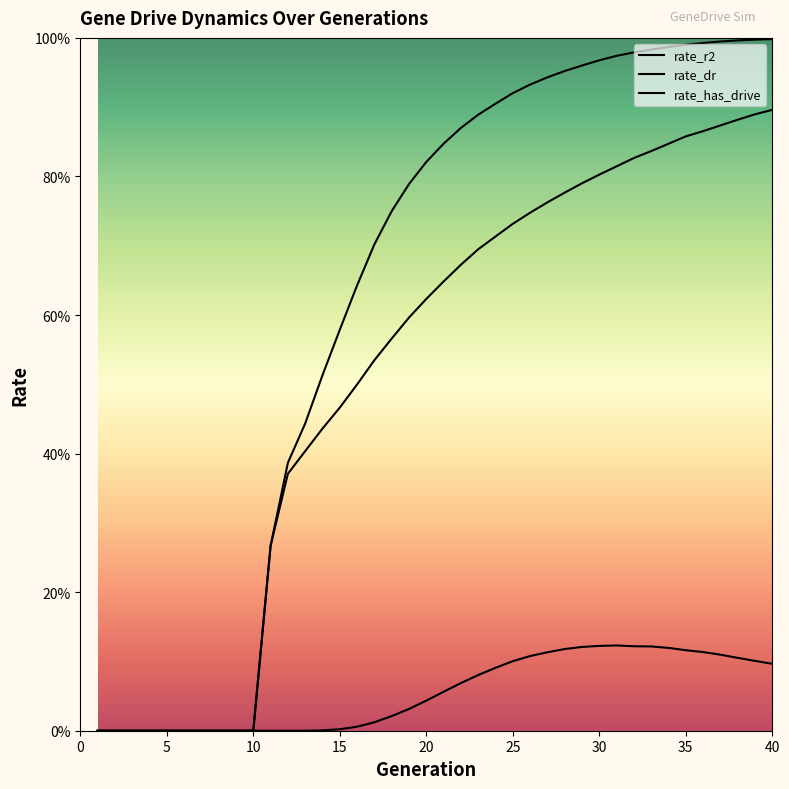

Reading left to right, list all the values displayed in this chart.

rate_r2: 1=0.0	2=0.0	3=0.0	4=0.0	5=0.0	6=0.0	7=0.0	8=0.0	9=0.0	10=0.0	11=0.0	12=0.0	13=0.0	14=0.0	15=0.0	16=0.0	17=0.0	18=0.0	19=0.0	20=0.0	21=0.1	22=0.1	23=0.1	24=0.1	25=0.1	26=0.1	27=0.1	28=0.1	29=0.1	30=0.1	31=0.1	32=0.1	33=0.1	34=0.1	35=0.1	36=0.1	37=0.1	38=0.1	39=0.1	40=0.1
rate_dr: 1=0.0	2=0.0	3=0.0	4=0.0	5=0.0	6=0.0	7=0.0	8=0.0	9=0.0	10=0.0	11=0.3	12=0.4	13=0.4	14=0.4	15=0.5	16=0.5	17=0.5	18=0.6	19=0.6	20=0.6	21=0.6	22=0.7	23=0.7	24=0.7	25=0.7	26=0.7	27=0.8	28=0.8	29=0.8	30=0.8	31=0.8	32=0.8	33=0.8	34=0.8	35=0.9	36=0.9	37=0.9	38=0.9	39=0.9	40=0.9
rate_has_drive: 1=0.0	2=0.0	3=0.0	4=0.0	5=0.0	6=0.0	7=0.0	8=0.0	9=0.0	10=0.0	11=0.3	12=0.4	13=0.4	14=0.5	15=0.6	16=0.6	17=0.7	18=0.7	19=0.8	20=0.8	21=0.8	22=0.9	23=0.9	24=0.9	25=0.9	26=0.9	27=0.9	28=1.0	29=1.0	30=1.0	31=1.0	32=1.0	33=1.0	34=1.0	35=1.0	36=1.0	37=1.0	38=1.0	39=1.0	40=1.0